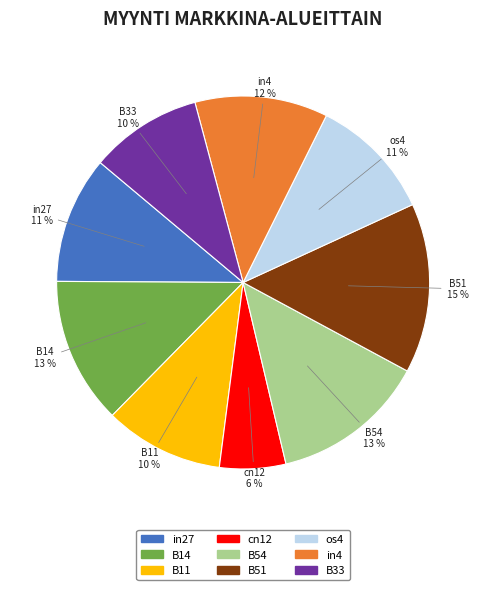

How many slices are in this pie chart?

9